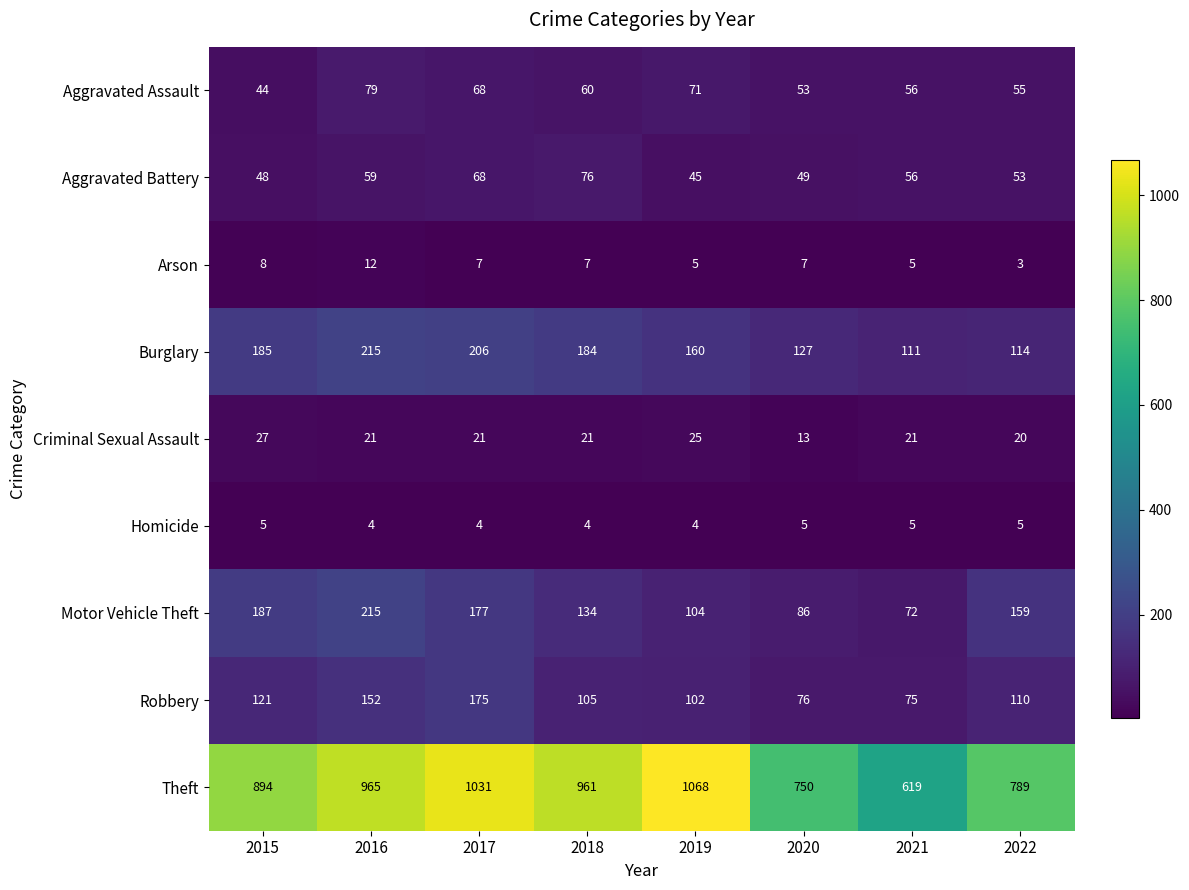

Which series changed the most between 2015 and 2019?

Theft